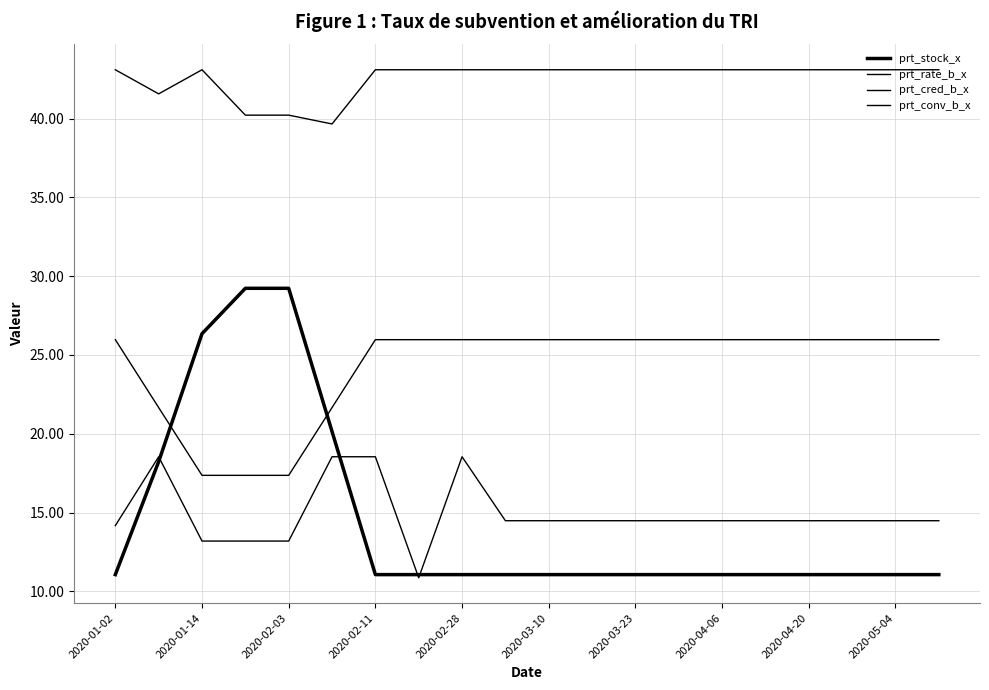

At how many categories does at least one series exceed 27?

20